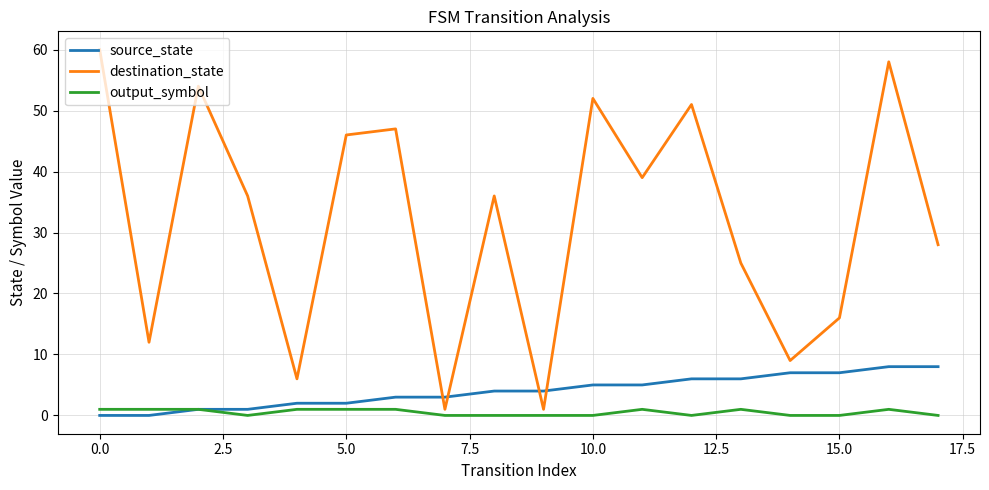

Rank the series by their maximum value, from lowest to highest.

output_symbol, source_state, destination_state